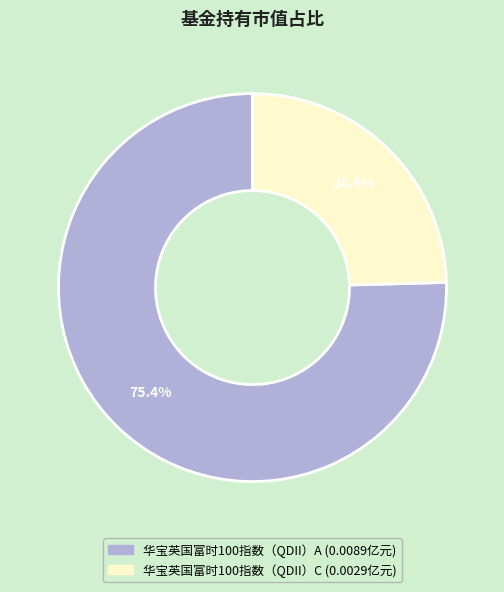

Count the number of slices in the pie.

2